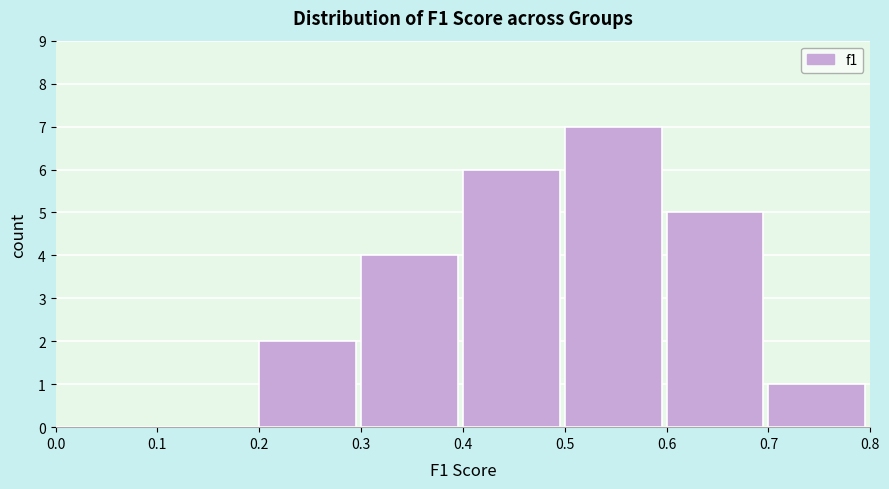

How tall is the bar that spans 0.3 to 0.4 on the x-axis? The values are not printed on the chart, so give them approximately, as read against the axis.

4